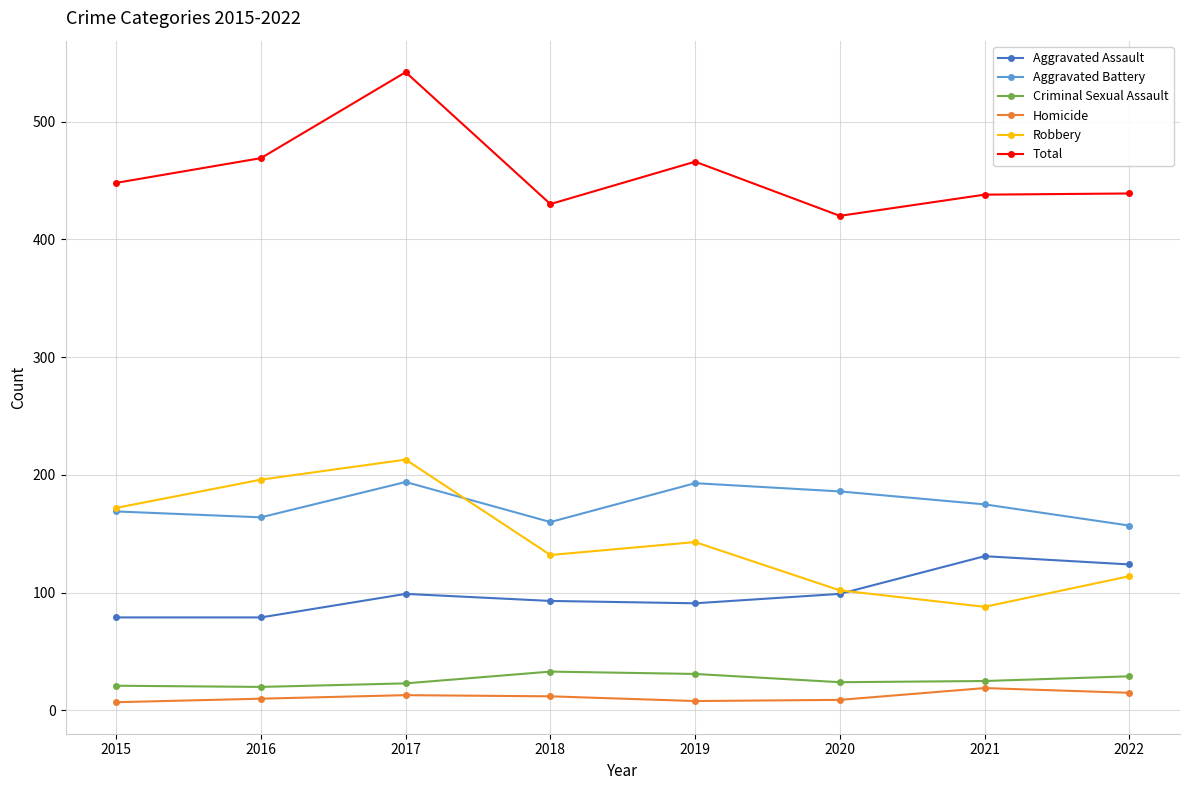

What are all the series names shown in the legend?

Aggravated Assault, Aggravated Battery, Criminal Sexual Assault, Homicide, Robbery, Total